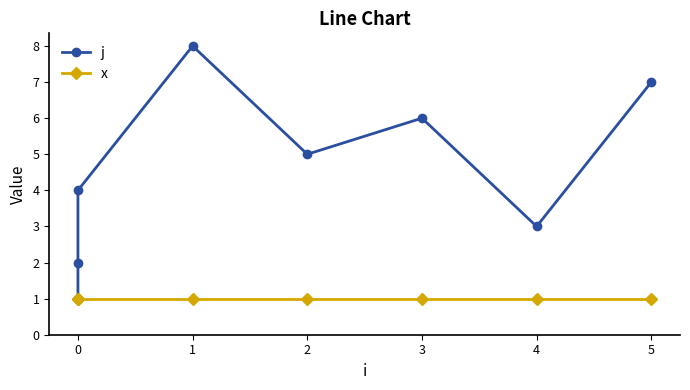

What is the spread (max minus min) of values at 0?

1